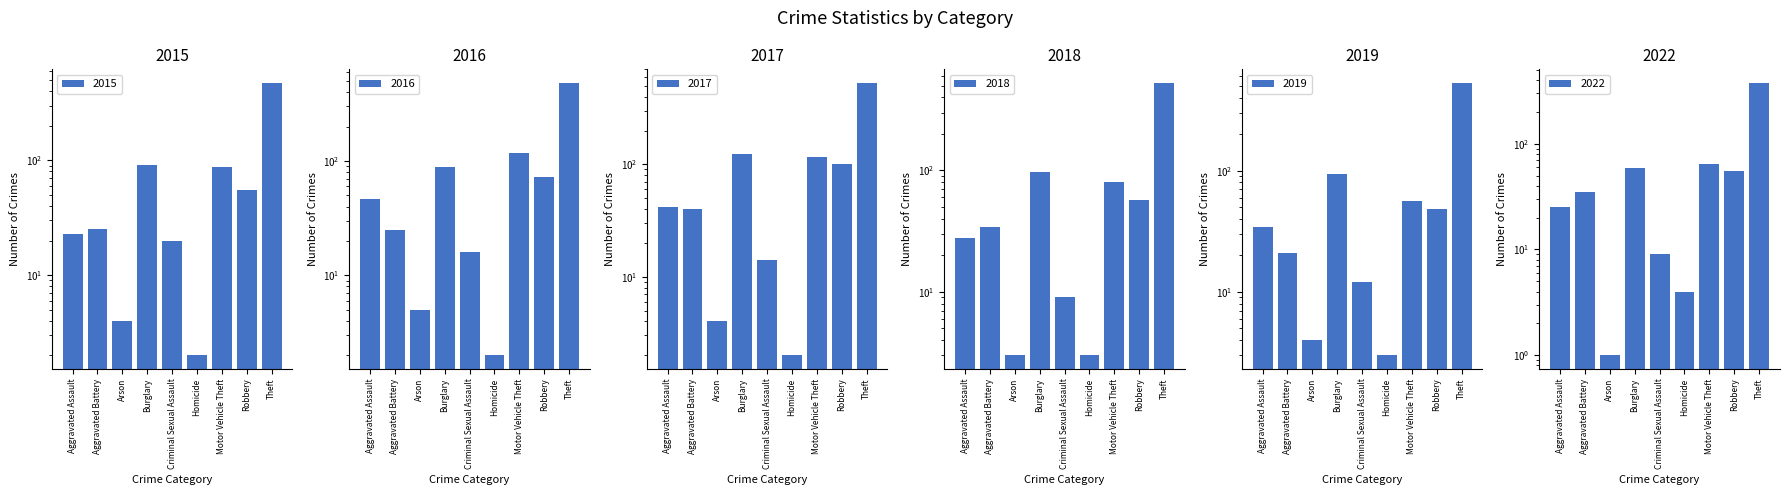

What is the value of the 2016 bar at the 4th from the left?

89